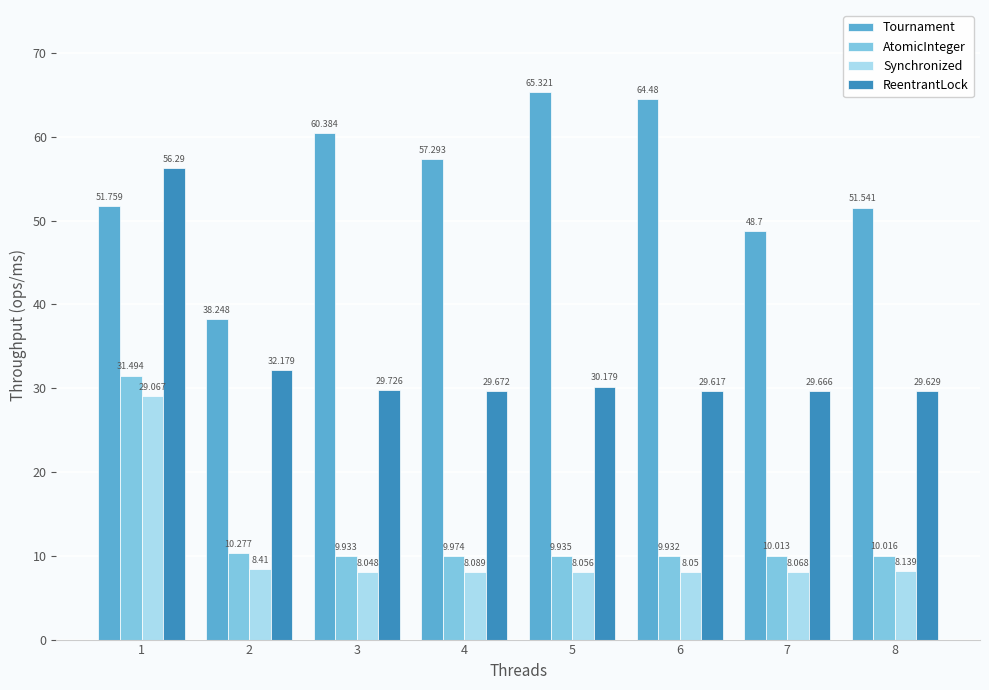

How many distinct data groups are displayed?

4